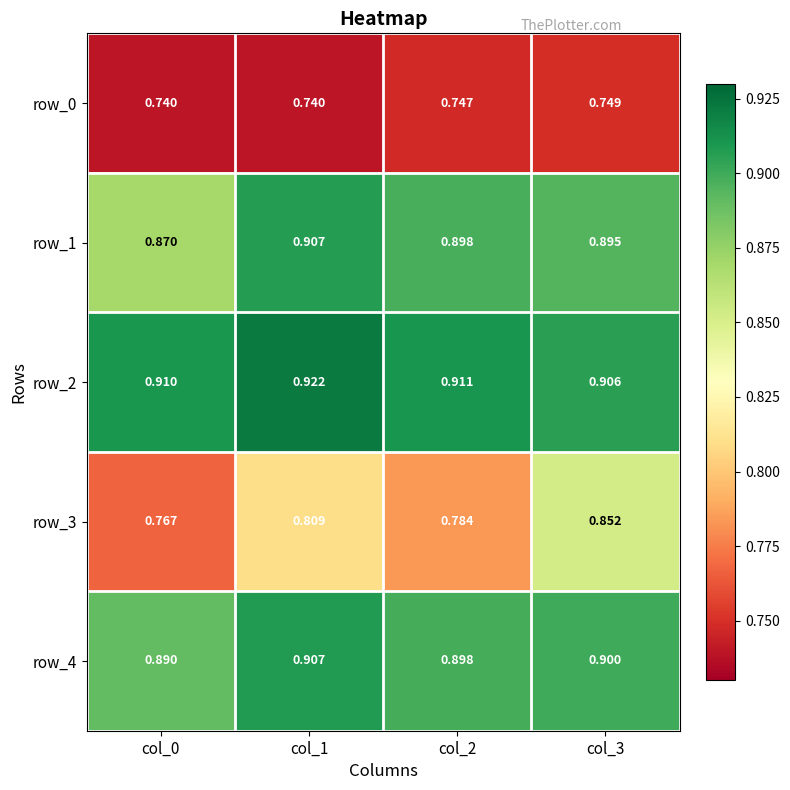

Reading left to right, list all the values displayed in this chart.

row_0: col_0=0.7	col_1=0.7	col_2=0.7	col_3=0.7
row_1: col_0=0.9	col_1=0.9	col_2=0.9	col_3=0.9
row_2: col_0=0.9	col_1=0.9	col_2=0.9	col_3=0.9
row_3: col_0=0.8	col_1=0.8	col_2=0.8	col_3=0.9
row_4: col_0=0.9	col_1=0.9	col_2=0.9	col_3=0.9